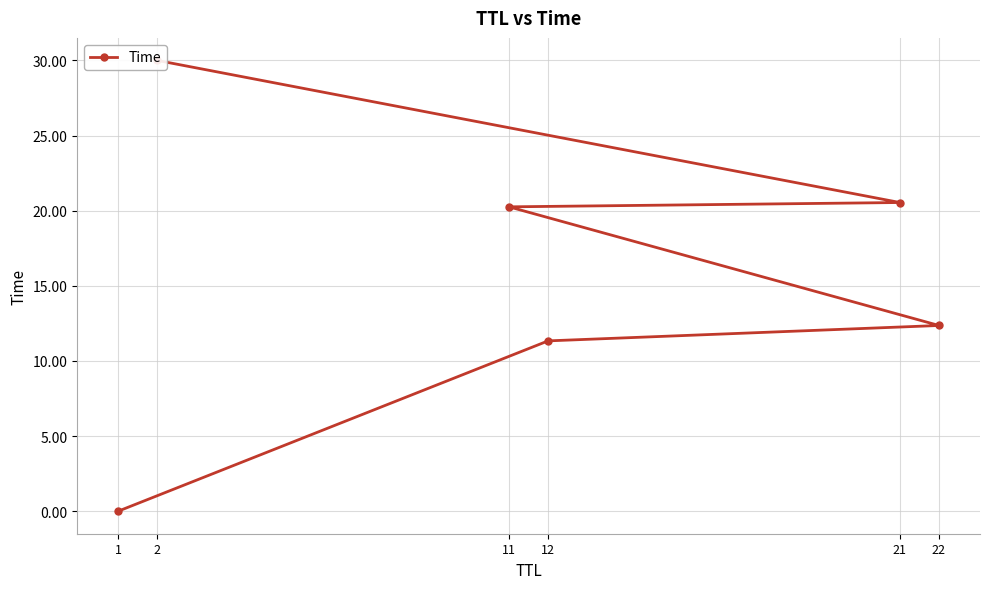

List the labels in order of value, largest first.

2, 21, 11, 22, 12, 1